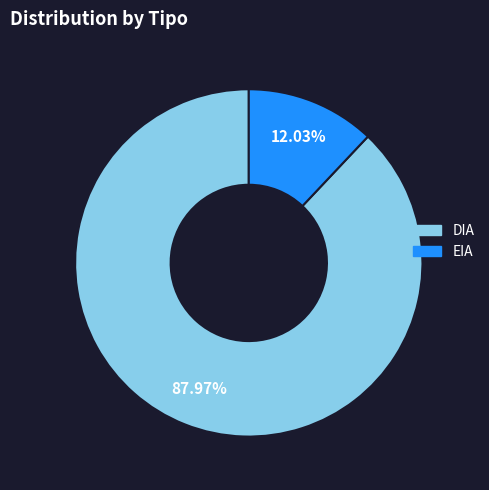

To the nearest percent, what percentage of the pie is EIA?

12%